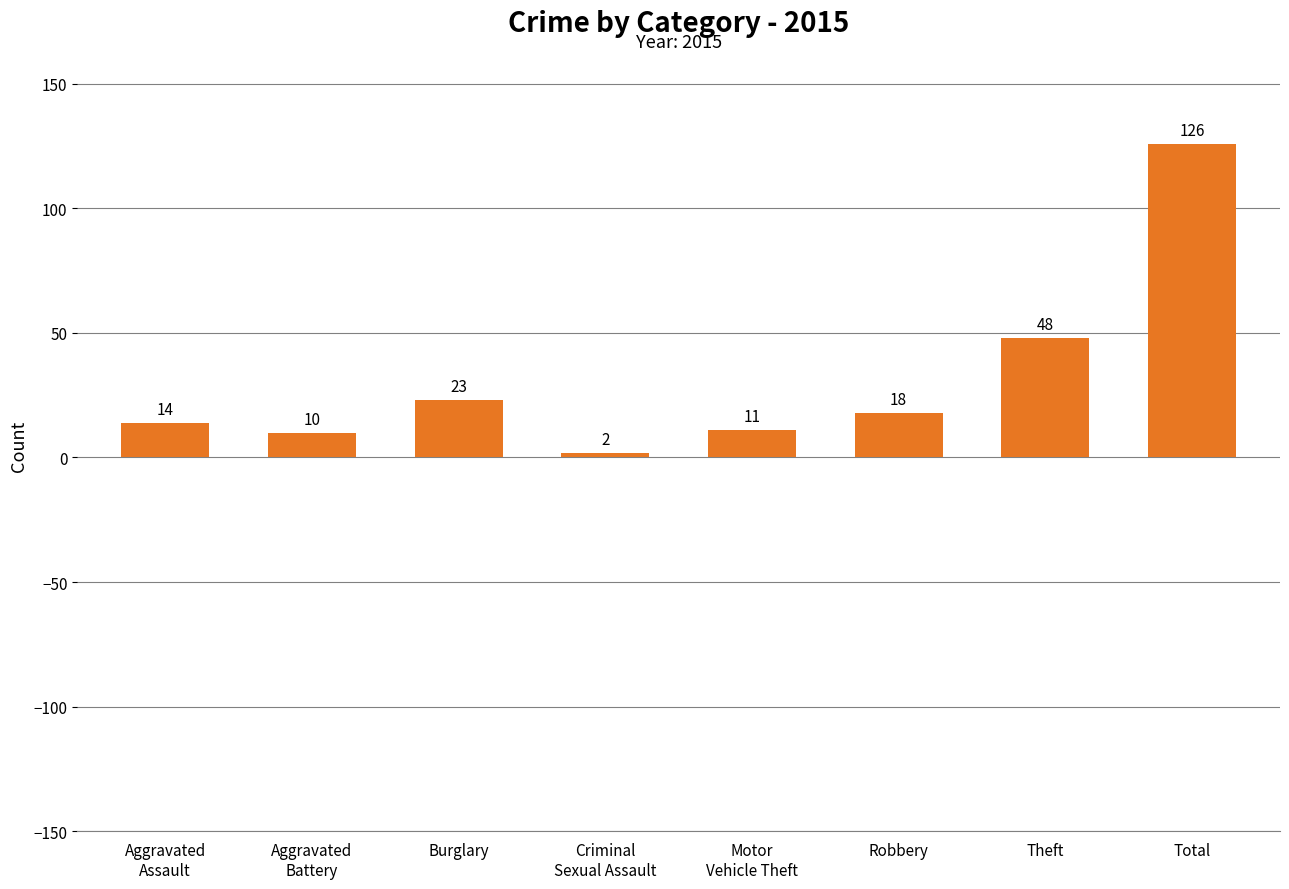

What value does the data have at Total?

126